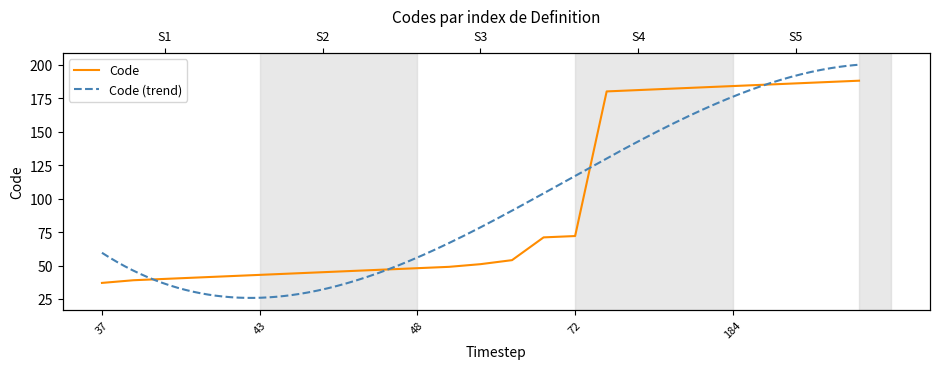

What is the sum of all values?

2425